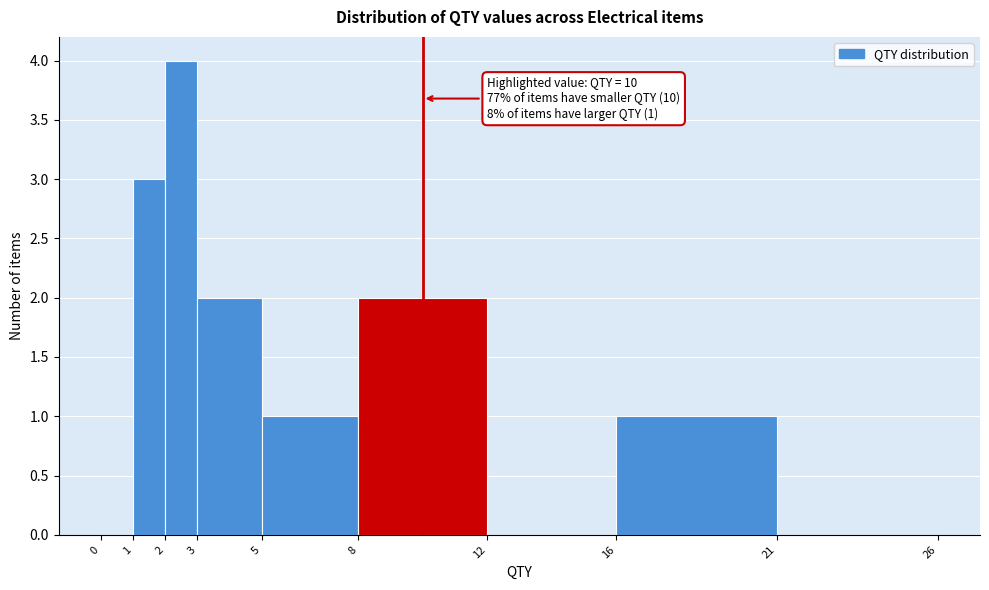

Over which range of the x-axis is the bar tallest?

2 to 3